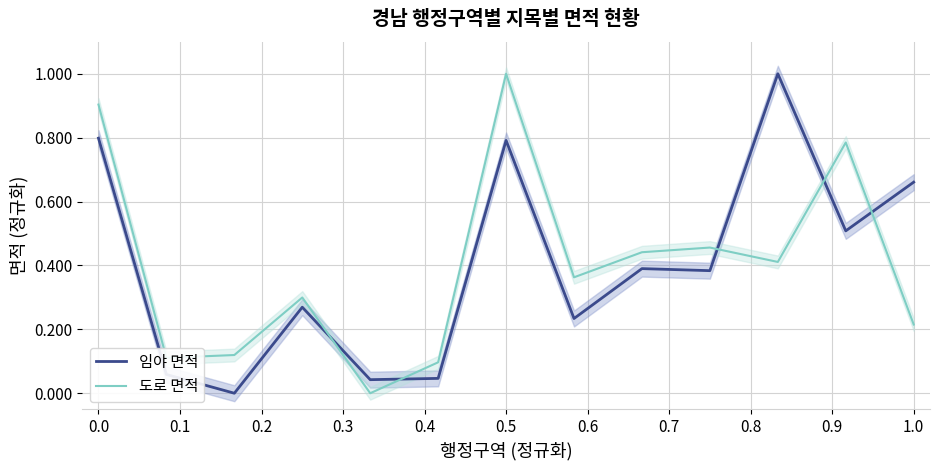

True or false: 임야 면적 has a value of 0.8 at 0.0.

True